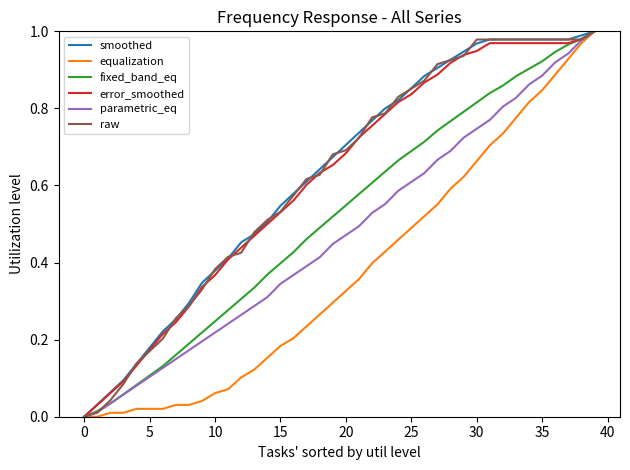

Does the chart have visible grid lines?

No